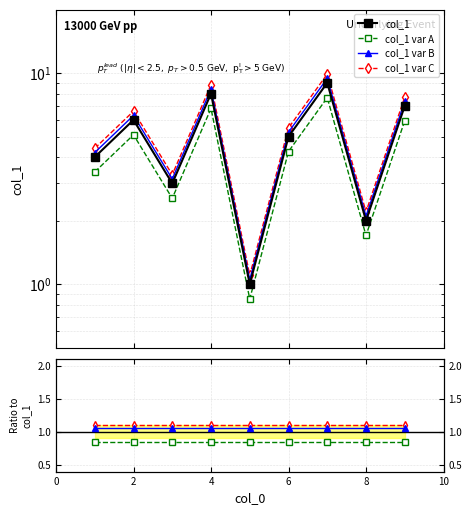

How many lines are shown in the chart?

4